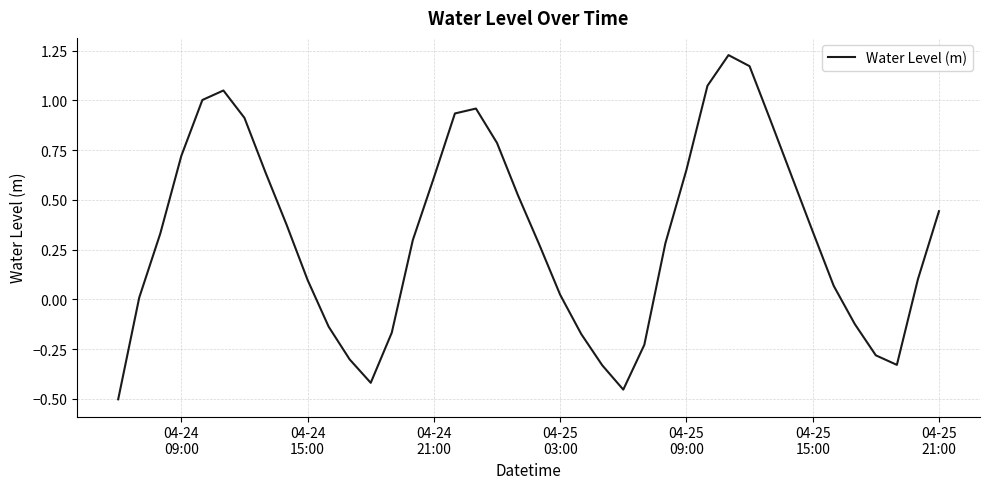

What is the difference between the maximum and minimum values?

1.7